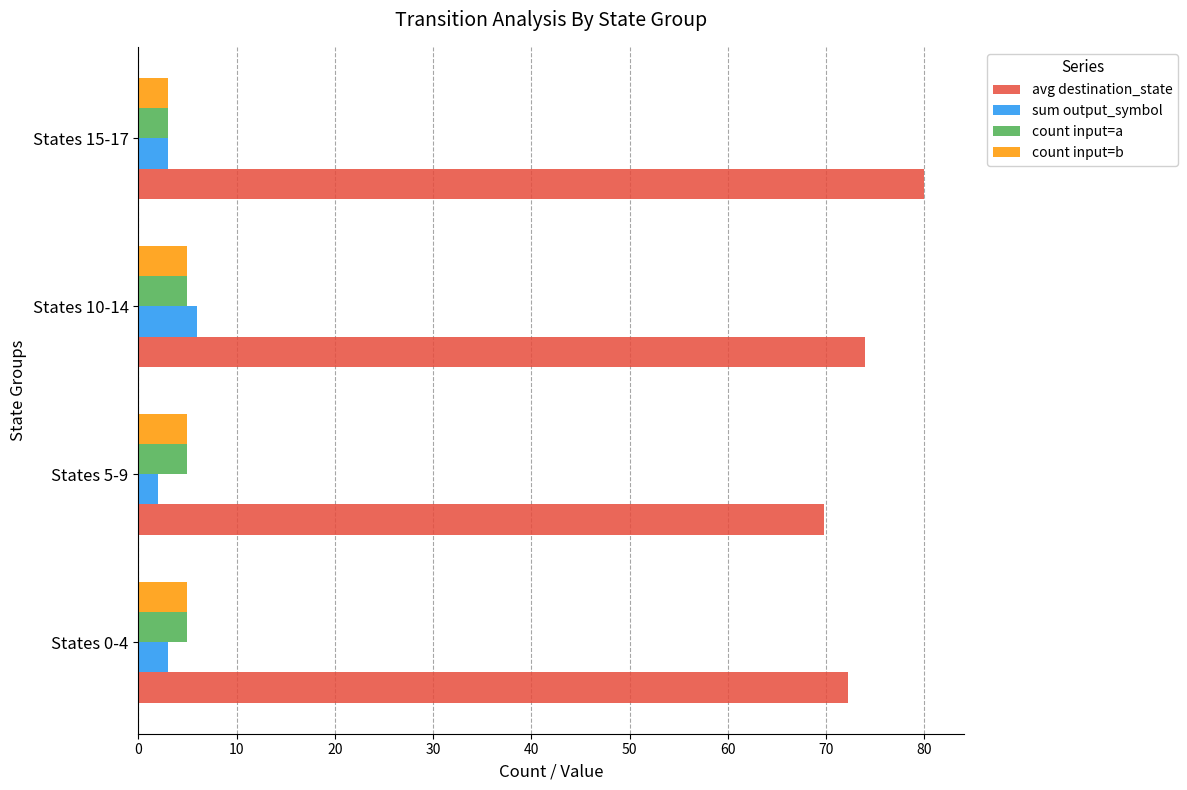

How many distinct data groups are displayed?

4